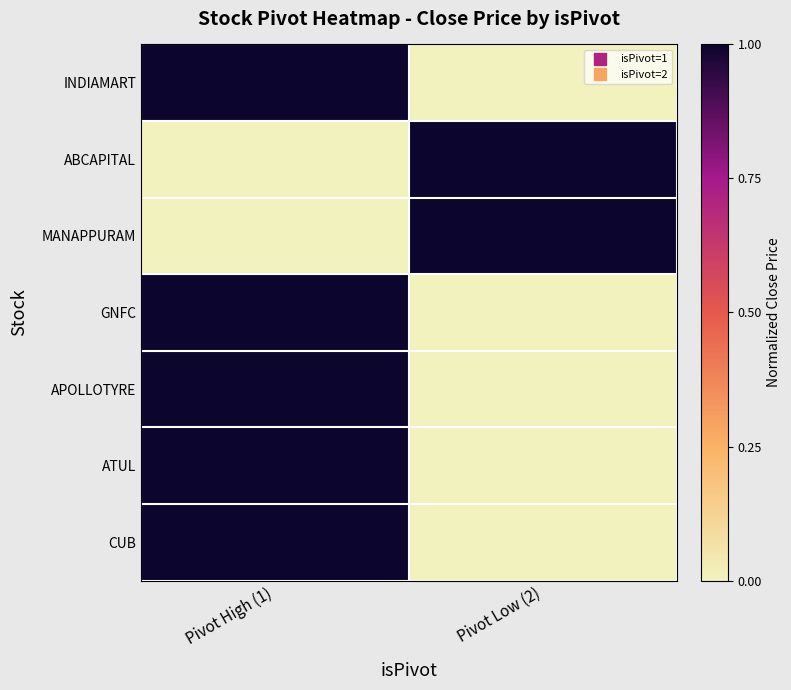

Reading left to right, extract all data points from this chart.

INDIAMART: Pivot High (1)=1	Pivot Low (2)=0
ABCAPITAL: Pivot High (1)=0	Pivot Low (2)=1
MANAPPURAM: Pivot High (1)=0	Pivot Low (2)=1
GNFC: Pivot High (1)=1	Pivot Low (2)=0
APOLLOTYRE: Pivot High (1)=1	Pivot Low (2)=0
ATUL: Pivot High (1)=1	Pivot Low (2)=0
CUB: Pivot High (1)=1	Pivot Low (2)=0